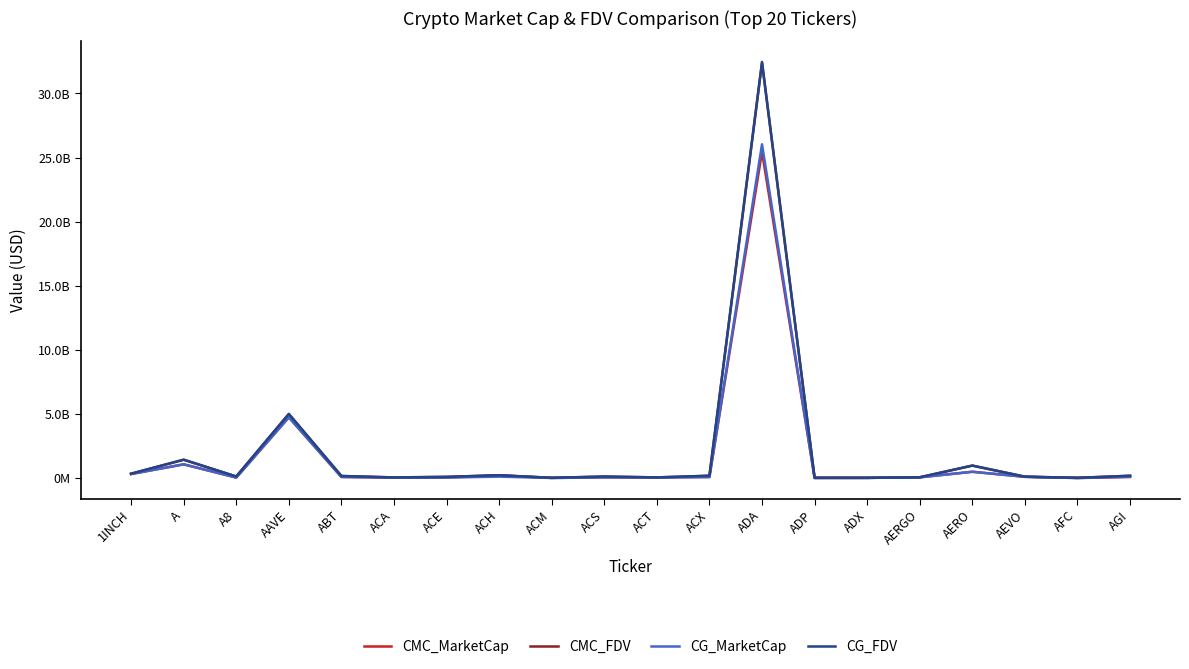

The value of CMC_FDV at ACS is 116448844.1. True or false?

True